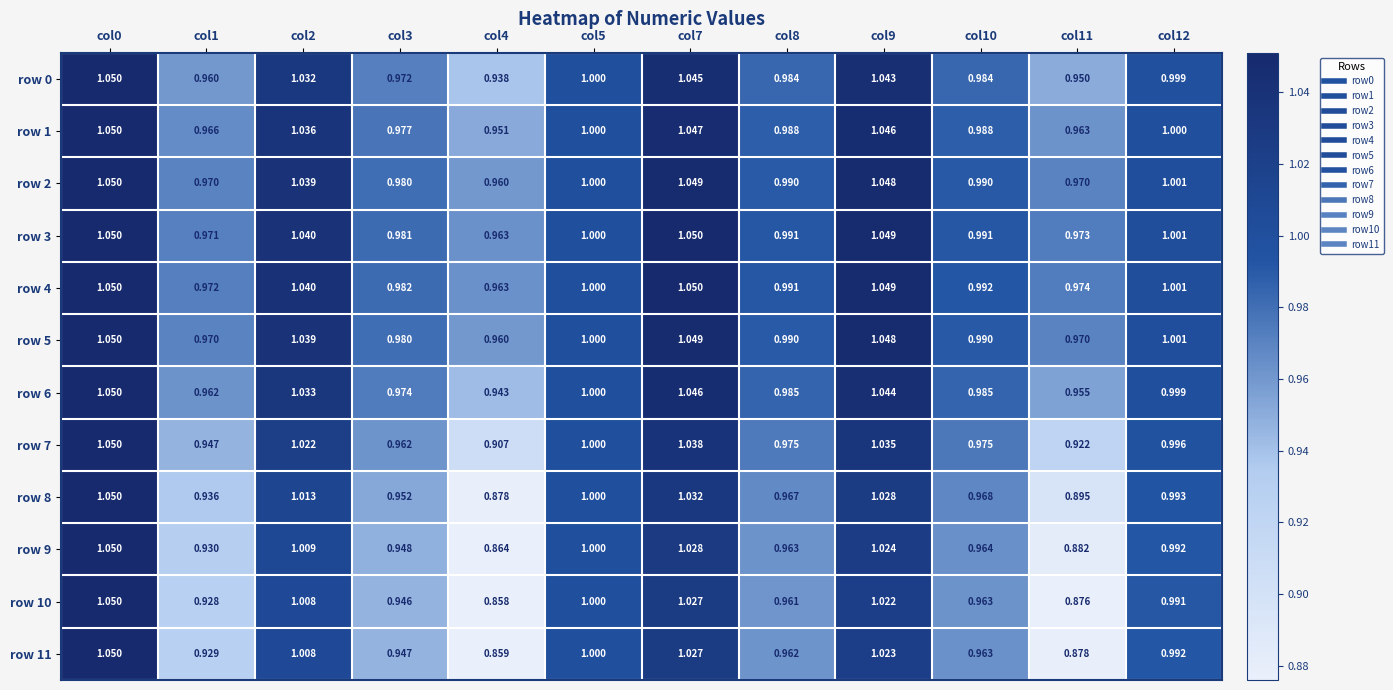

At how many categories does at least one series exceed 0?

12